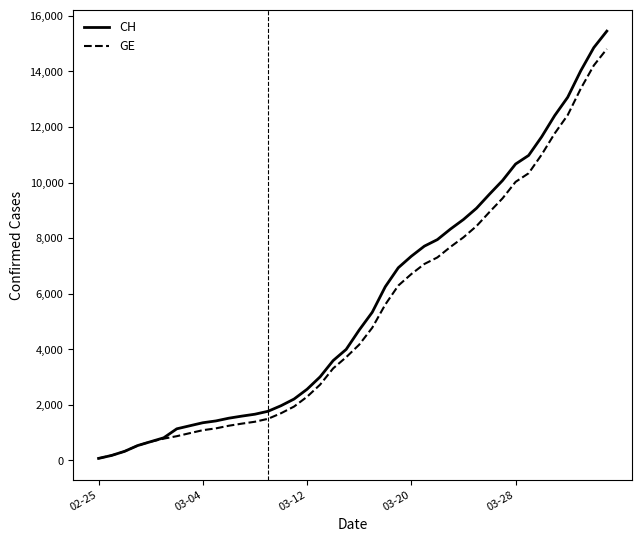

What is the maximum value for GE?

14808